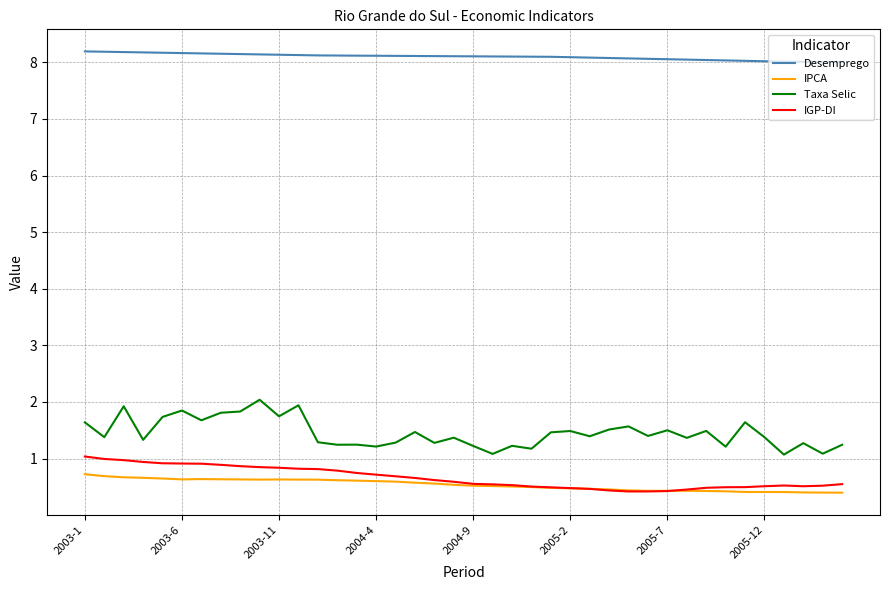

Which series has the largest total across all categories?

Desemprego